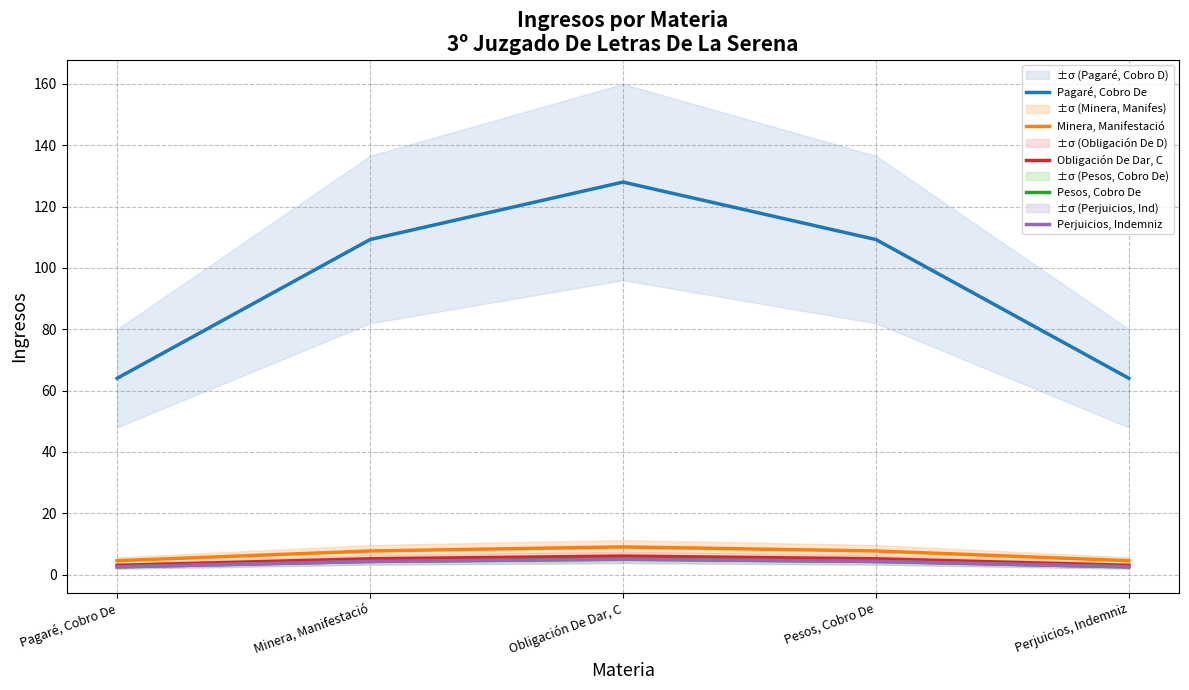

Which has a higher value, Pagaré, Cobro De or Pesos, Cobro De?

Pesos, Cobro De